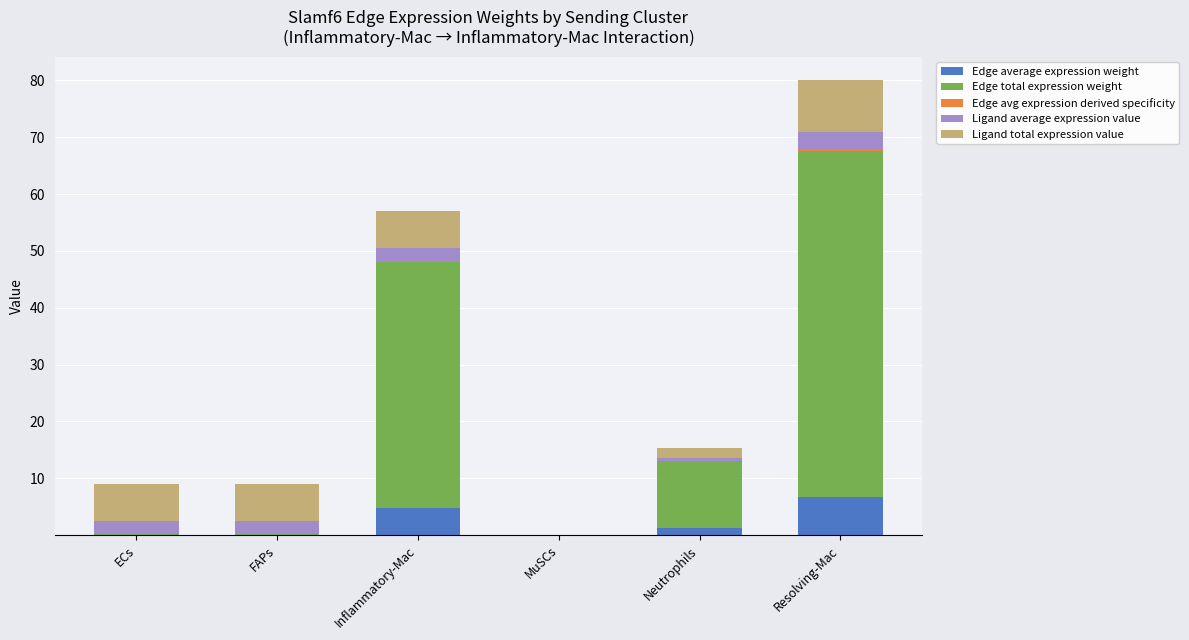

Rank the categories by Edge avg expression derived specificity value from highest to lowest.

Resolving-Mac, Inflammatory-Mac, Neutrophils, ECs, FAPs, MuSCs